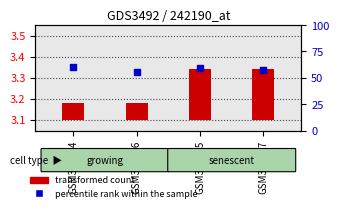

Which series has the largest total across all categories?

percentile rank within the sample